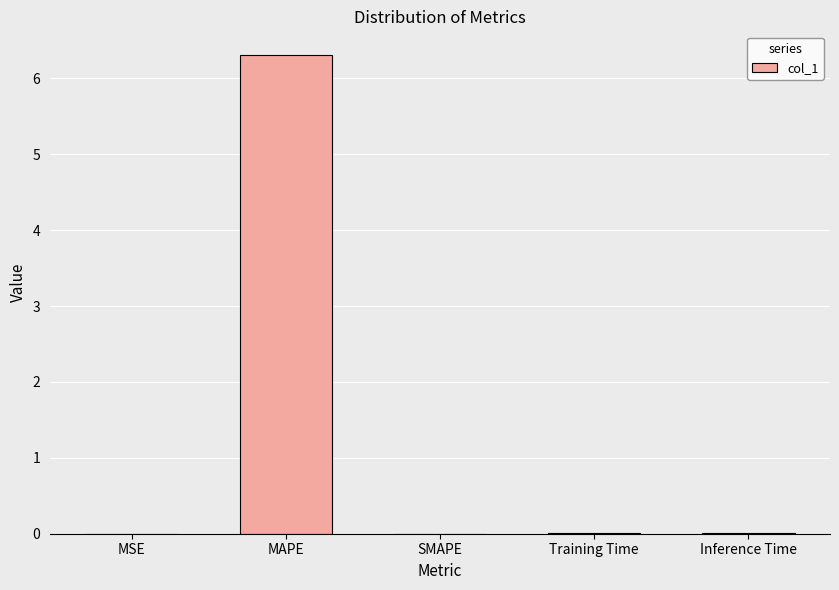

Which has a higher value, MAPE or Training Time?

MAPE